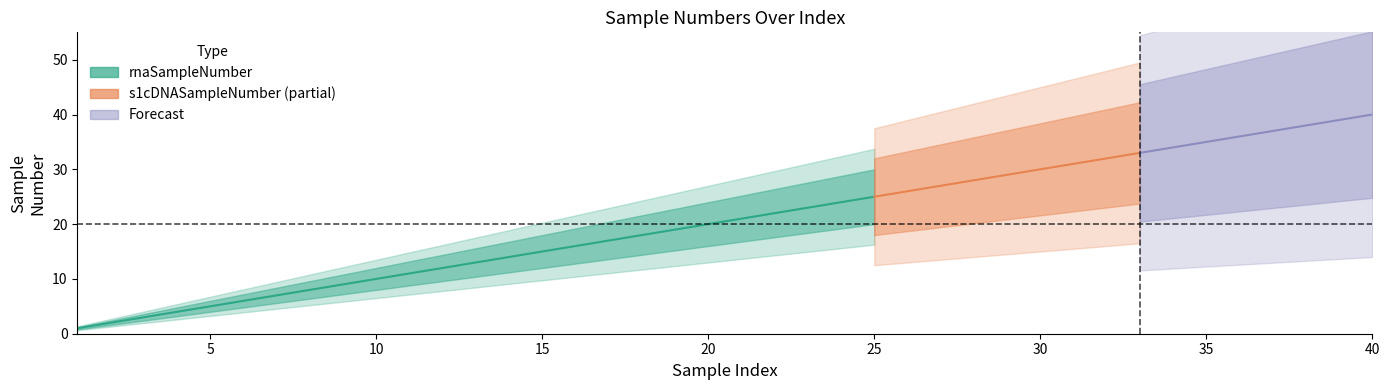

The value of rnaSampleNumber at 21 is 9. True or false?

False